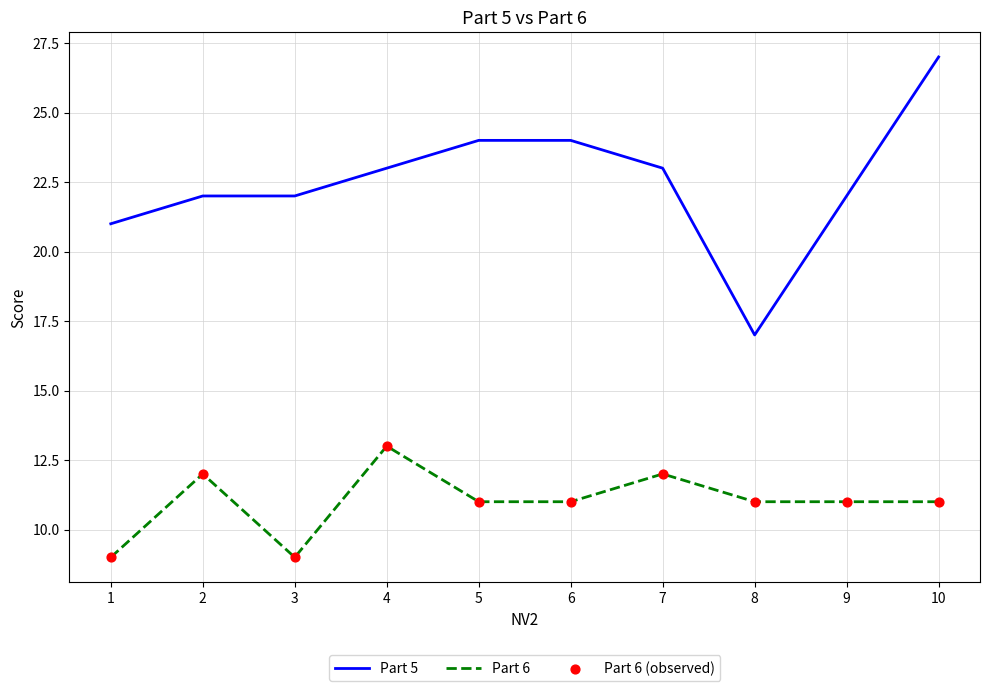

What is the total value across all series at 6?

35